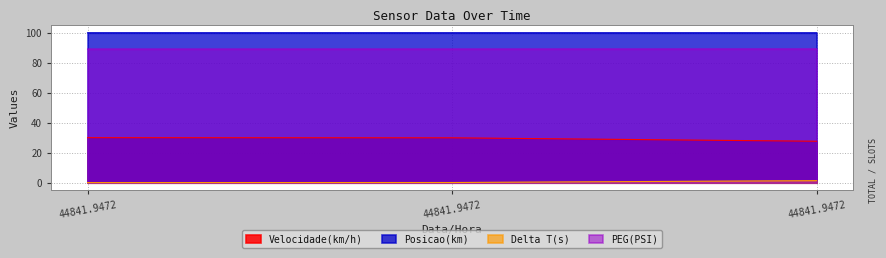

What is the approximate value of PEG(PSI) at 44841.9472?

89.1